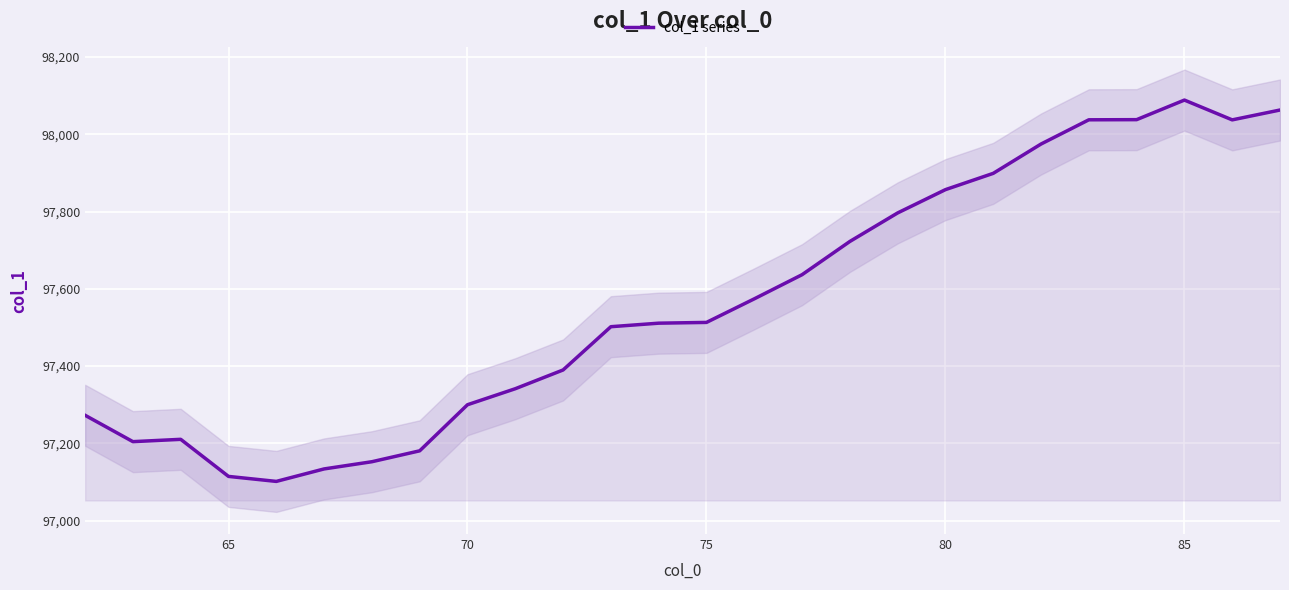

What is the maximum value shown in the chart?

98088.5